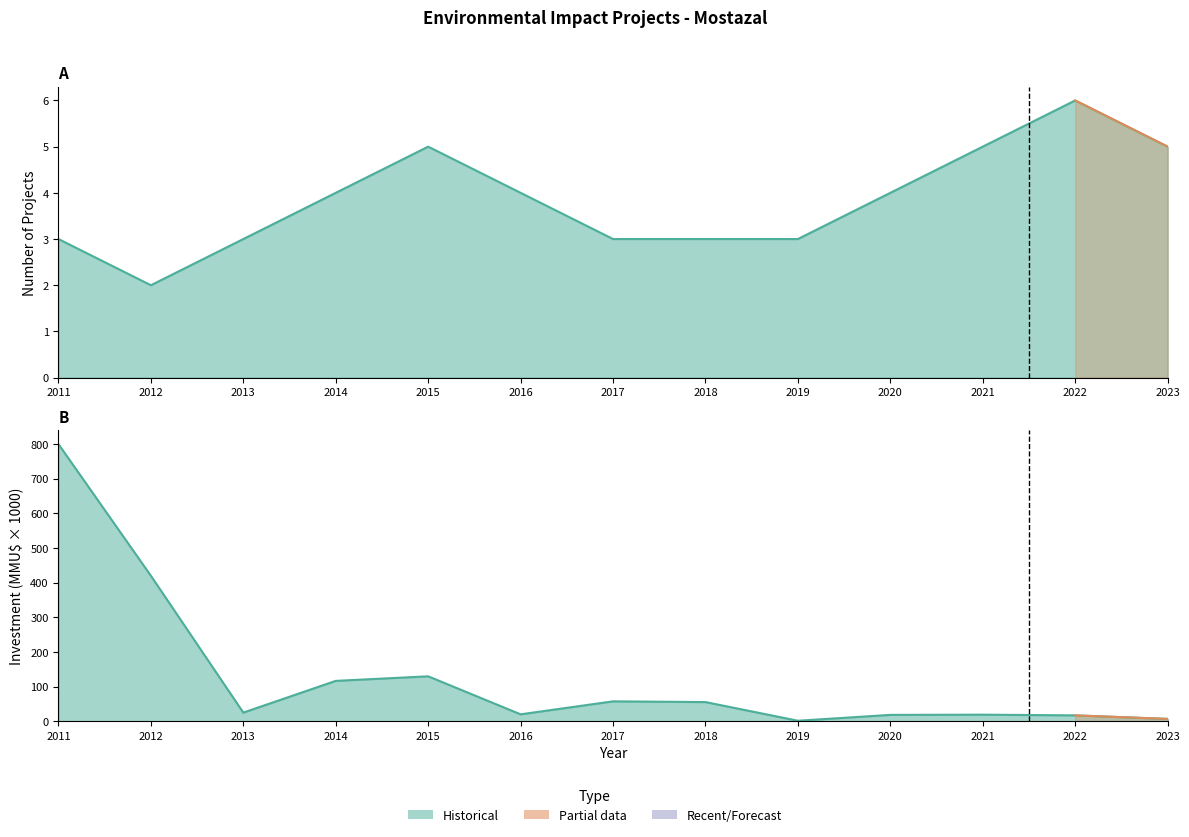

At which category does Investment(MMU$) reach its first local valley?

2013